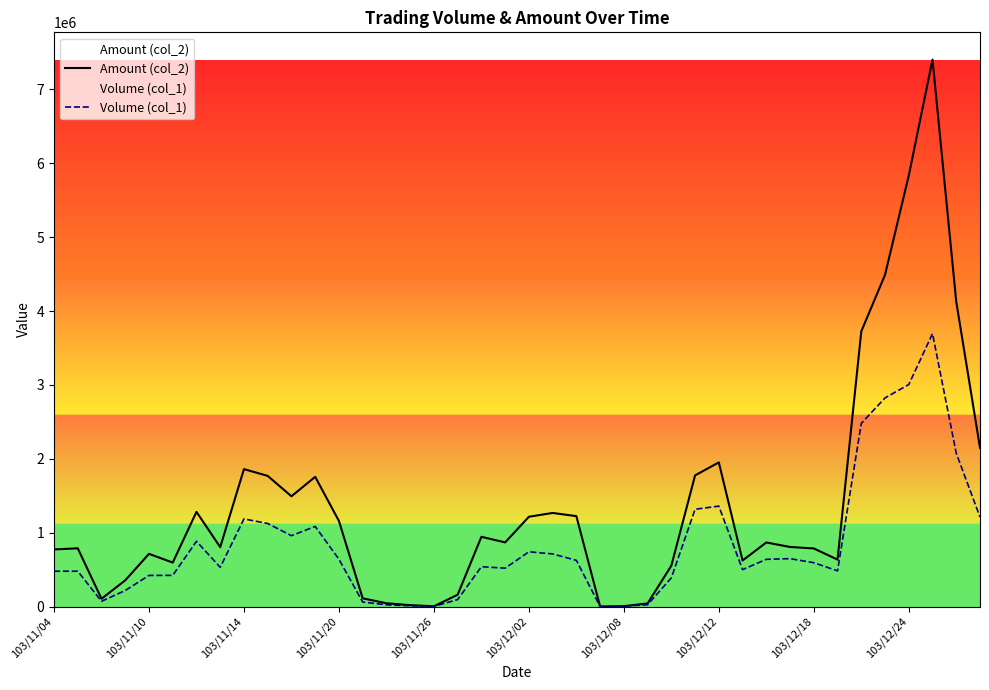

Which series has the largest total across all categories?

Amount (col_2)